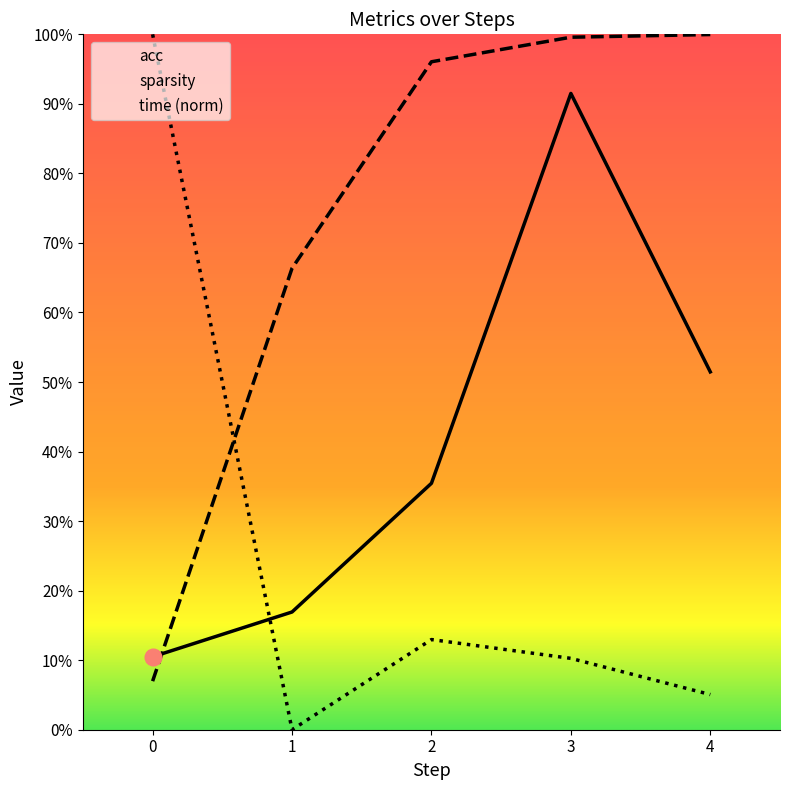

Reading left to right, extract all data points from this chart.

acc: 0=0.1	1=0.2	2=0.4	3=0.9	4=0.5
sparsity: 0=0.1	1=0.7	2=1.0	3=1.0	4=1.0
time: 0=1.0	1=0.0	2=0.1	3=0.1	4=0.1